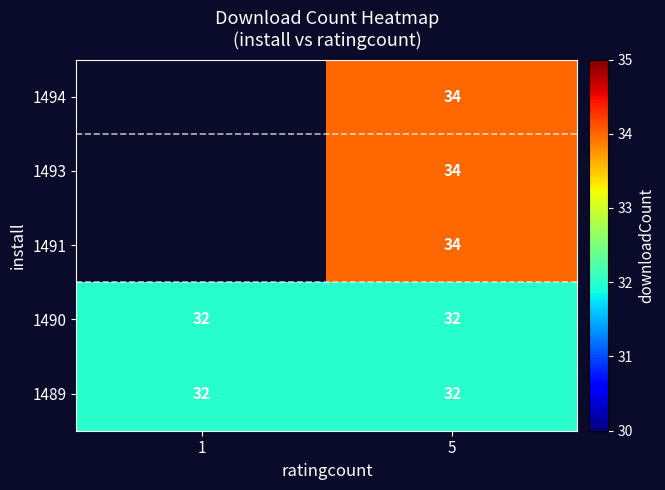

The 1494 series shows 34 at 5. True or false?

True